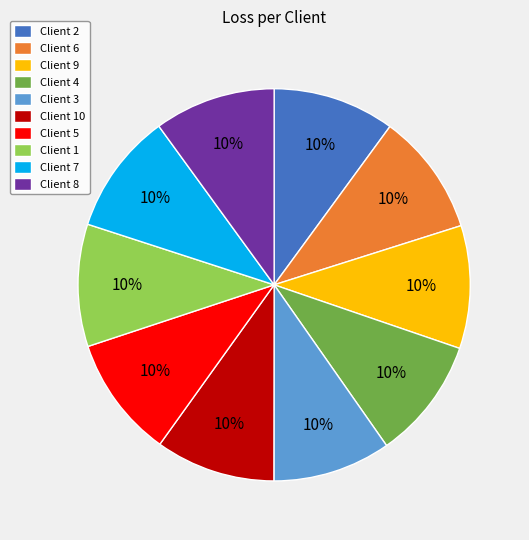

Is the sum of Client 8 and Client 5 greater than half?

No